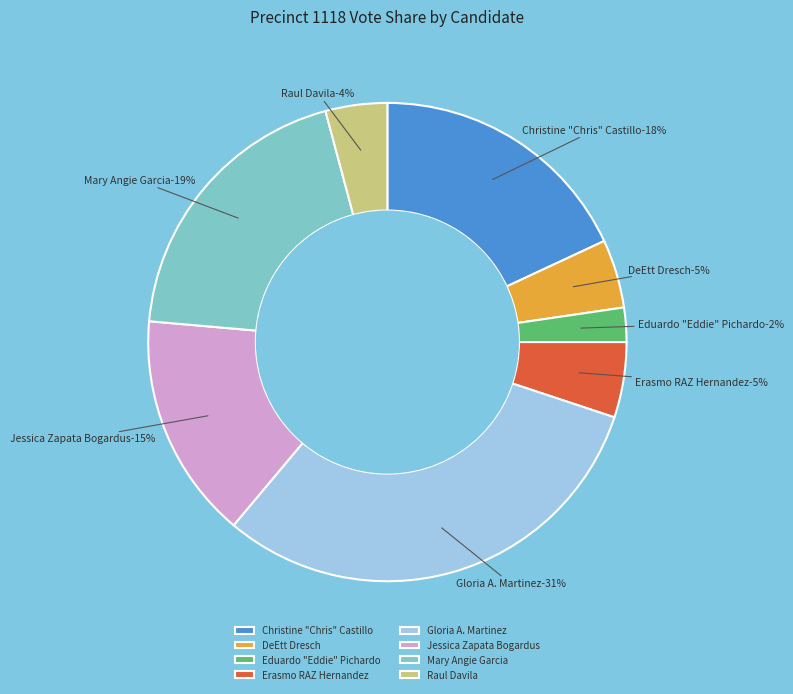

Rank the categories by value from lowest to highest.

Eduardo "Eddie" Pichardo, Raul Davila, DeEtt Dresch, Erasmo RAZ Hernandez, Jessica Zapata Bogardus, Christine "Chris" Castillo, Mary Angie Garcia, Gloria A. Martinez